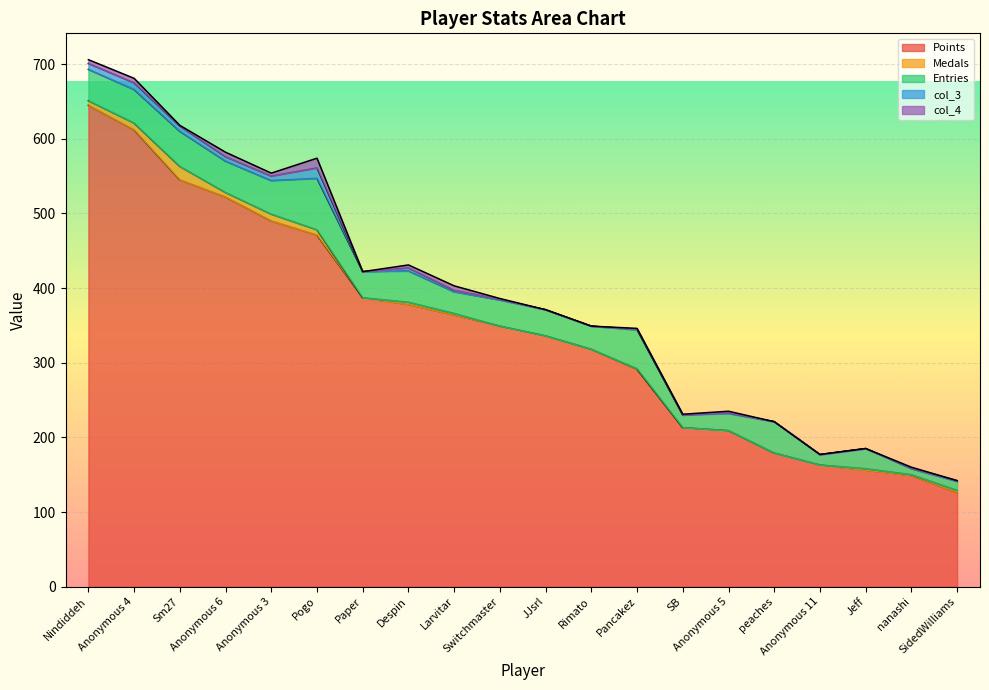

List the labels in order of Entries value, smallest first.

nanashi, SidedWilliams, Anonymous 11, SB, Anonymous 5, Jeff, Larvitar, Rimato, Paper, Switchmaster, JJsrl, Nindiddeh, Anonymous 6, Despin, peaches, Anonymous 4, Anonymous 3, Sm27, Pancakez, Pogo